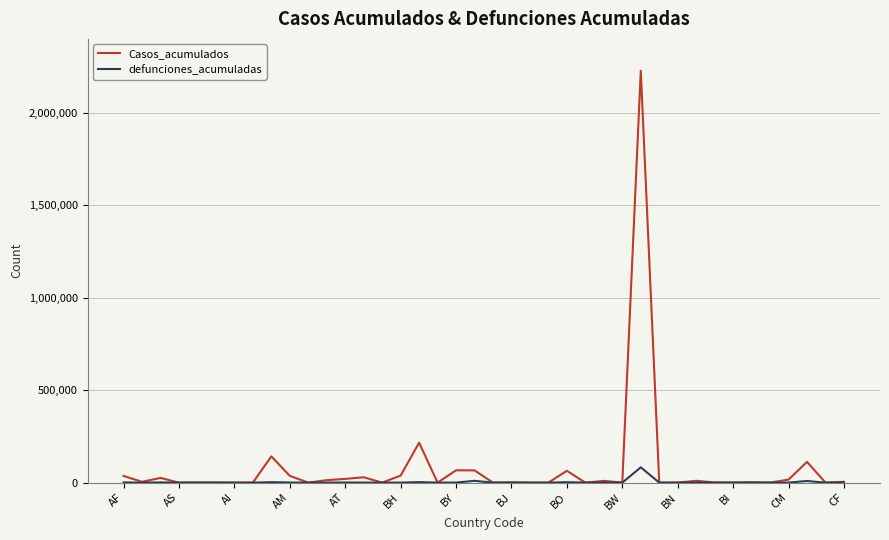

List the series in order of their peak value, highest first.

Casos_acumulados, defunciones_acumuladas